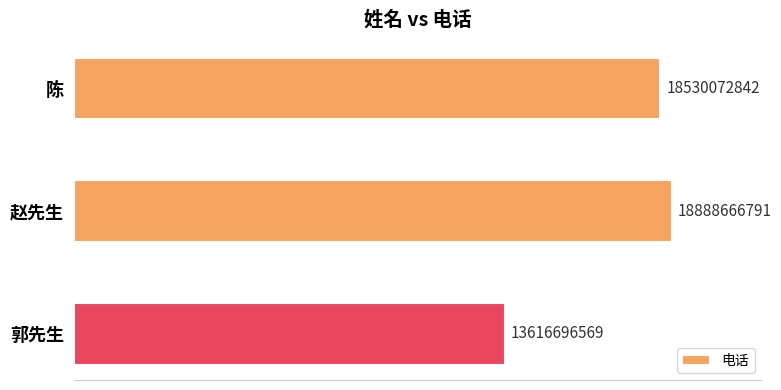

What is the average value?

17011812067